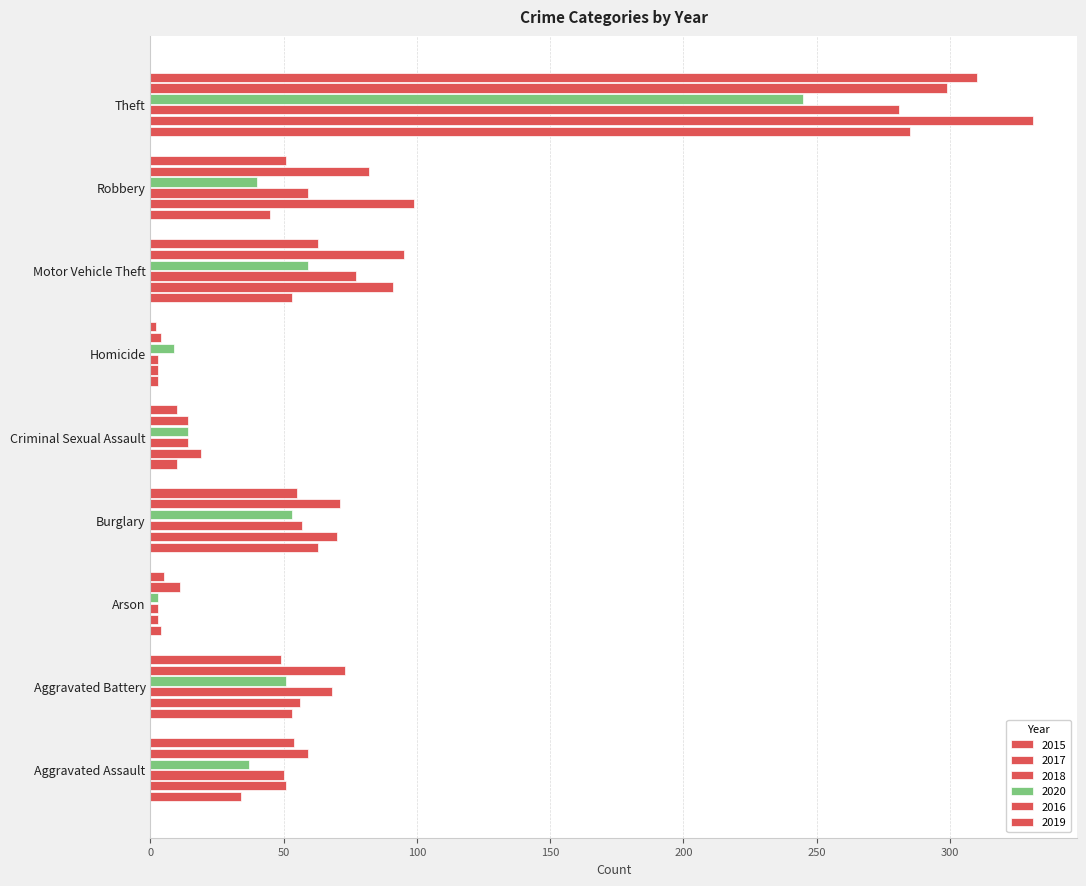

How many data points in 2017 are less than 56?

4